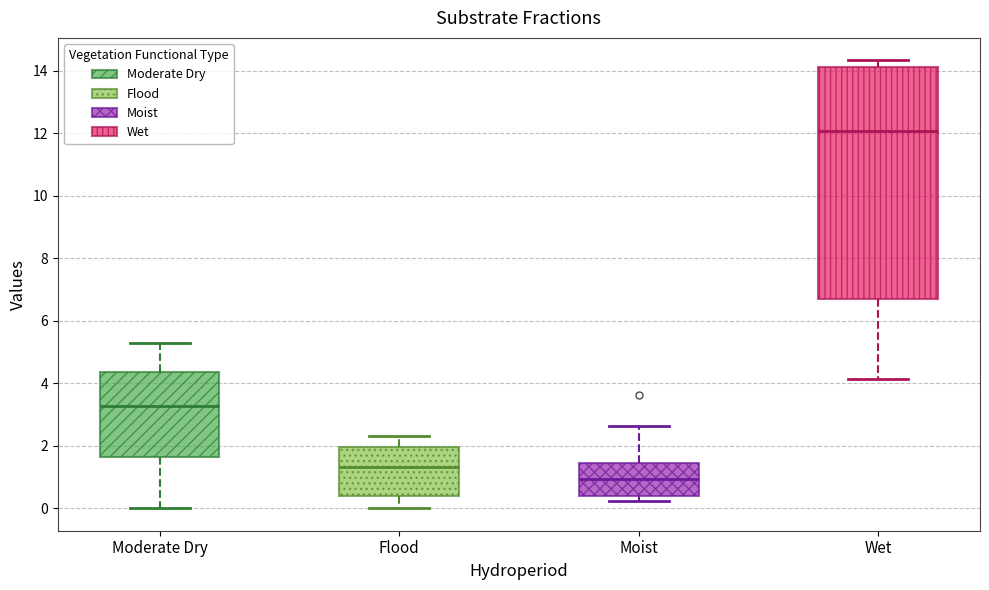

Reading left to right, transcribe this box plot: for each box, give where its median line is, the range the box spans, and where its two whiskers end, as read against the y-axis. The values are not printed on the chart, so give them approximately, as read against the axis.

Moderate Dry: median 3.2, box 1.6 to 4.4, whiskers 0.0 to 5.2
Flood: median 1.4, box 0.4 to 2.0, whiskers 0.0 to 2.4
Moist: median 1.0, box 0.4 to 1.4, whiskers 0.2 to 2.6
Wet: median 12.0, box 6.6 to 14.2, whiskers 4.2 to 14.4